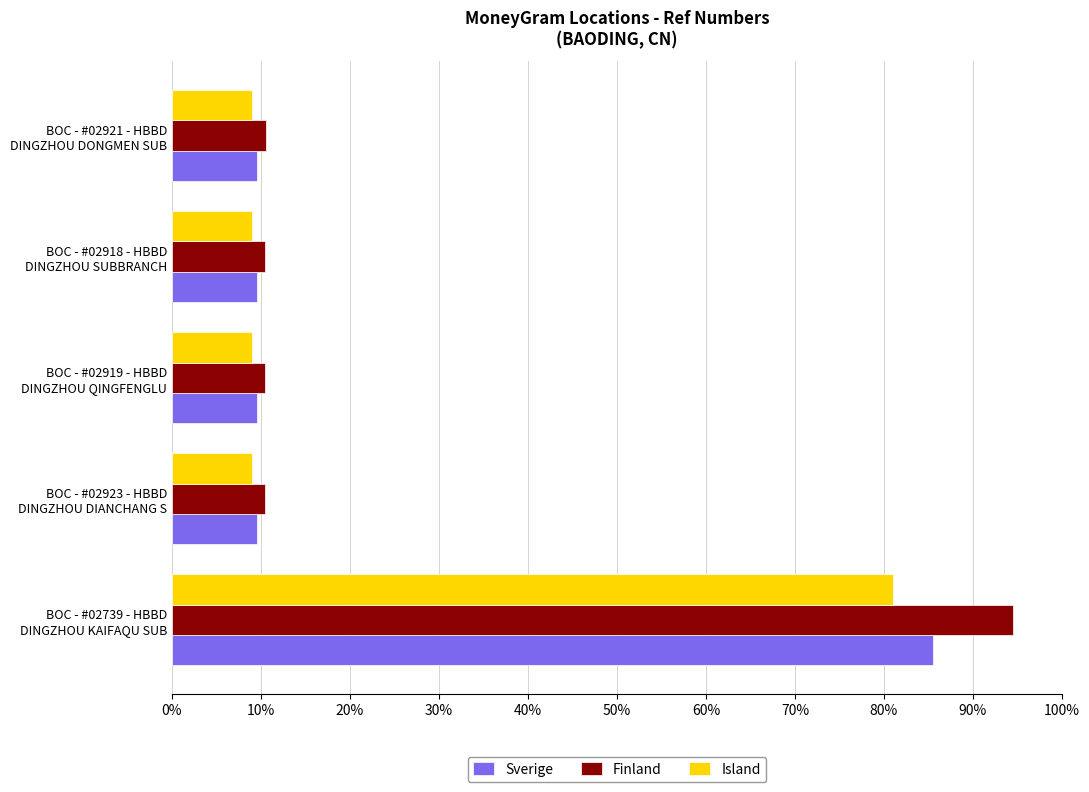

What is the maximum value shown in the chart?

94.5